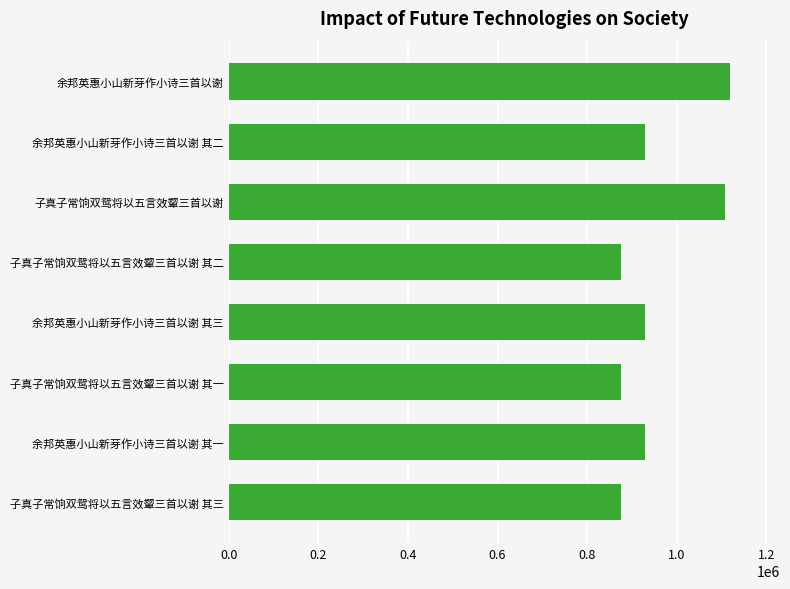

Is it true that the value at 子真子常饷双鸳将以五言效颦三首以谢 其三 is 438958?

False